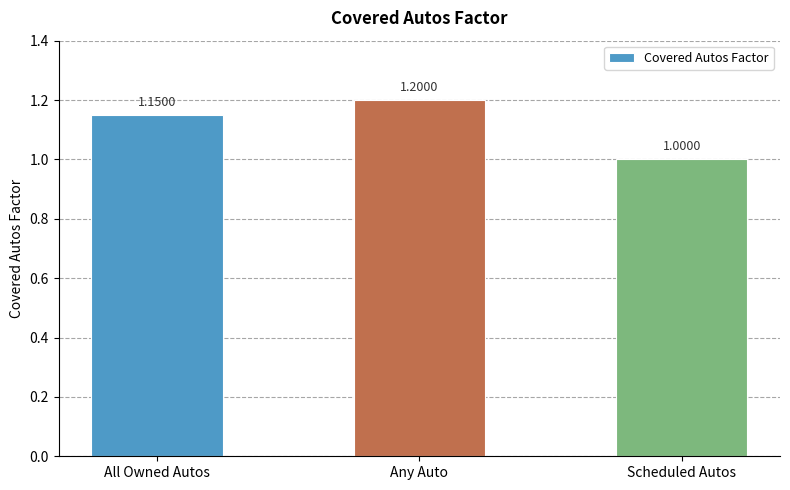

At which category does the chart reach its peak across all series?

Any Auto